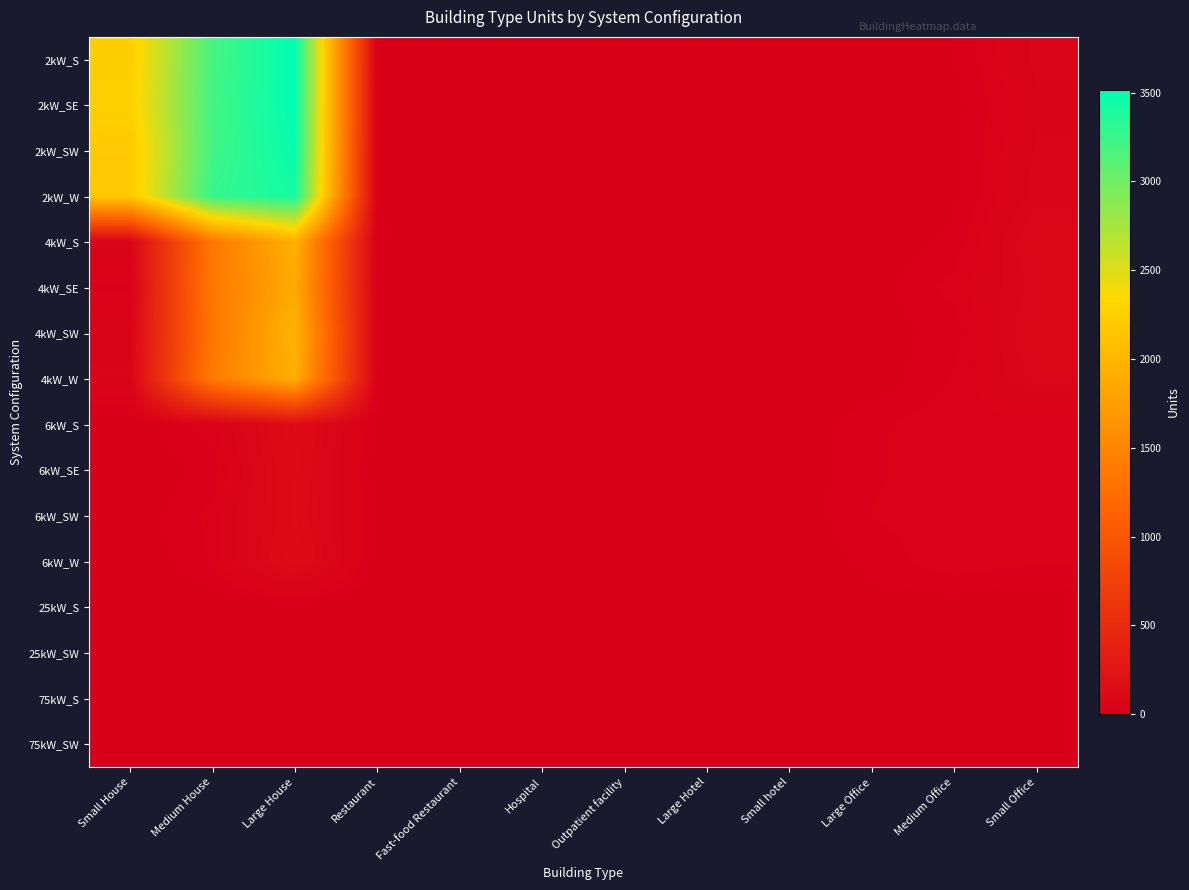

Reading right to left, list all the values displayed in this chart.

2kW_S: Small Office=66	Medium Office=14	Large Office=2	Small hotel=0	Large Hotel=0	Outpatient facility=0	Hospital=0	Fast-food Restaurant=6	Restaurant=9	Large House=3515	Medium House=3188	Small House=2232
2kW_SE: Small Office=59	Medium Office=5	Large Office=0	Small hotel=0	Large Hotel=0	Outpatient facility=0	Hospital=0	Fast-food Restaurant=11	Restaurant=5	Large House=3514	Medium House=3204	Small House=2258
2kW_SW: Small Office=64	Medium Office=8	Large Office=1	Small hotel=0	Large Hotel=0	Outpatient facility=0	Hospital=0	Fast-food Restaurant=9	Restaurant=6	Large House=3485	Medium House=3208	Small House=2181
2kW_W: Small Office=69	Medium Office=10	Large Office=1	Small hotel=0	Large Hotel=0	Outpatient facility=0	Hospital=0	Fast-food Restaurant=7	Restaurant=5	Large House=3416	Medium House=3270	Small House=2185
4kW_S: Small Office=94	Medium Office=18	Large Office=2	Small hotel=0	Large Hotel=0	Outpatient facility=2	Hospital=0	Fast-food Restaurant=6	Restaurant=5	Large House=1939	Medium House=1357	Small House=60
4kW_SE: Small Office=83	Medium Office=33	Large Office=5	Small hotel=0	Large Hotel=0	Outpatient facility=0	Hospital=1	Fast-food Restaurant=6	Restaurant=4	Large House=1870	Medium House=1359	Small House=39
4kW_SW: Small Office=95	Medium Office=20	Large Office=4	Small hotel=0	Large Hotel=0	Outpatient facility=3	Hospital=0	Fast-food Restaurant=5	Restaurant=15	Large House=1972	Medium House=1337	Small House=57
4kW_W: Small Office=82	Medium Office=29	Large Office=2	Small hotel=0	Large Hotel=0	Outpatient facility=2	Hospital=0	Fast-food Restaurant=1	Restaurant=10	Large House=1924	Medium House=1389	Small House=64
6kW_S: Small Office=34	Medium Office=36	Large Office=25	Small hotel=0	Large Hotel=2	Outpatient facility=5	Hospital=2	Fast-food Restaurant=0	Restaurant=2	Large House=147	Medium House=37	Small House=0
6kW_SE: Small Office=28	Medium Office=38	Large Office=25	Small hotel=2	Large Hotel=1	Outpatient facility=9	Hospital=3	Fast-food Restaurant=0	Restaurant=0	Large House=137	Medium House=19	Small House=0
6kW_SW: Small Office=41	Medium Office=35	Large Office=28	Small hotel=0	Large Hotel=1	Outpatient facility=8	Hospital=2	Fast-food Restaurant=0	Restaurant=5	Large House=132	Medium House=32	Small House=0
6kW_W: Small Office=30	Medium Office=38	Large Office=18	Small hotel=1	Large Hotel=1	Outpatient facility=7	Hospital=2	Fast-food Restaurant=0	Restaurant=0	Large House=146	Medium House=29	Small House=0
25kW_S: Small Office=0	Medium Office=4	Large Office=8	Small hotel=2	Large Hotel=0	Outpatient facility=1	Hospital=0	Fast-food Restaurant=0	Restaurant=0	Large House=0	Medium House=0	Small House=0
25kW_SW: Small Office=0	Medium Office=5	Large Office=10	Small hotel=0	Large Hotel=0	Outpatient facility=3	Hospital=0	Fast-food Restaurant=0	Restaurant=0	Large House=0	Medium House=0	Small House=0
75kW_S: Small Office=0	Medium Office=2	Large Office=11	Small hotel=1	Large Hotel=0	Outpatient facility=1	Hospital=0	Fast-food Restaurant=0	Restaurant=0	Large House=0	Medium House=0	Small House=0
75kW_SW: Small Office=0	Medium Office=5	Large Office=10	Small hotel=0	Large Hotel=1	Outpatient facility=0	Hospital=1	Fast-food Restaurant=0	Restaurant=0	Large House=0	Medium House=0	Small House=0